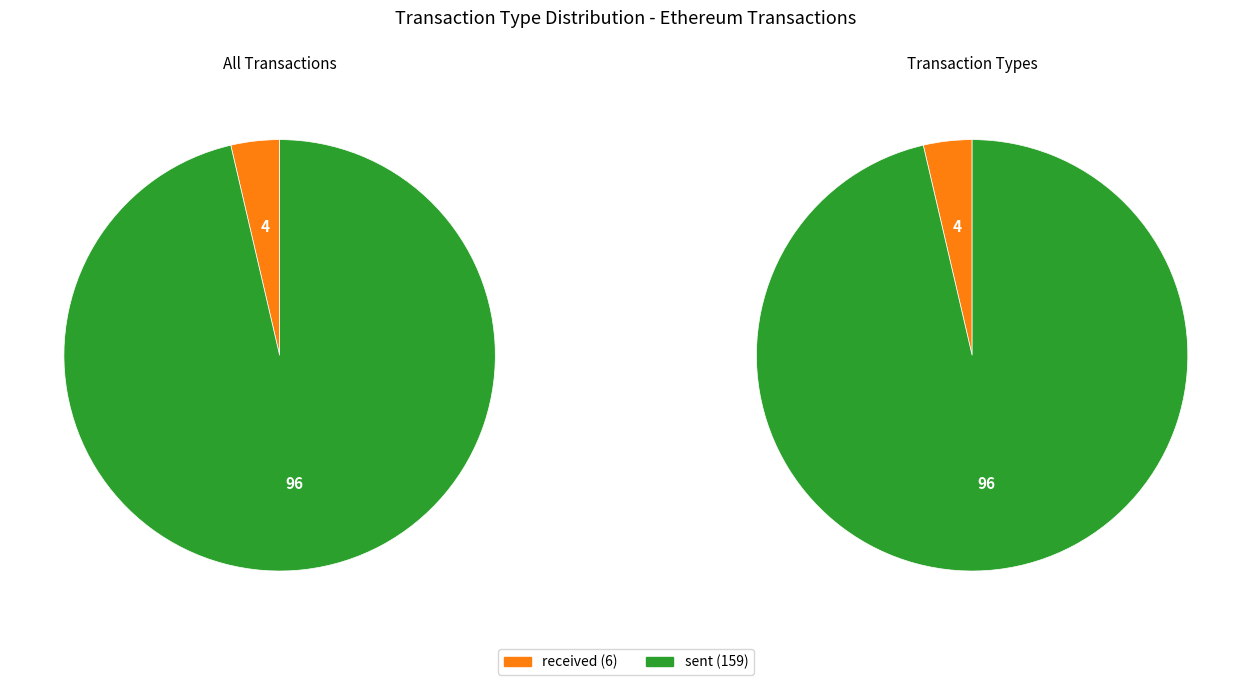

True or false: sent accounts for 87% of the total.

False